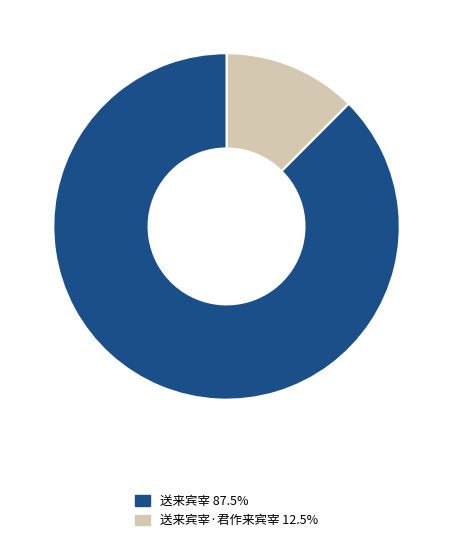

Does any single category account for the majority?

Yes